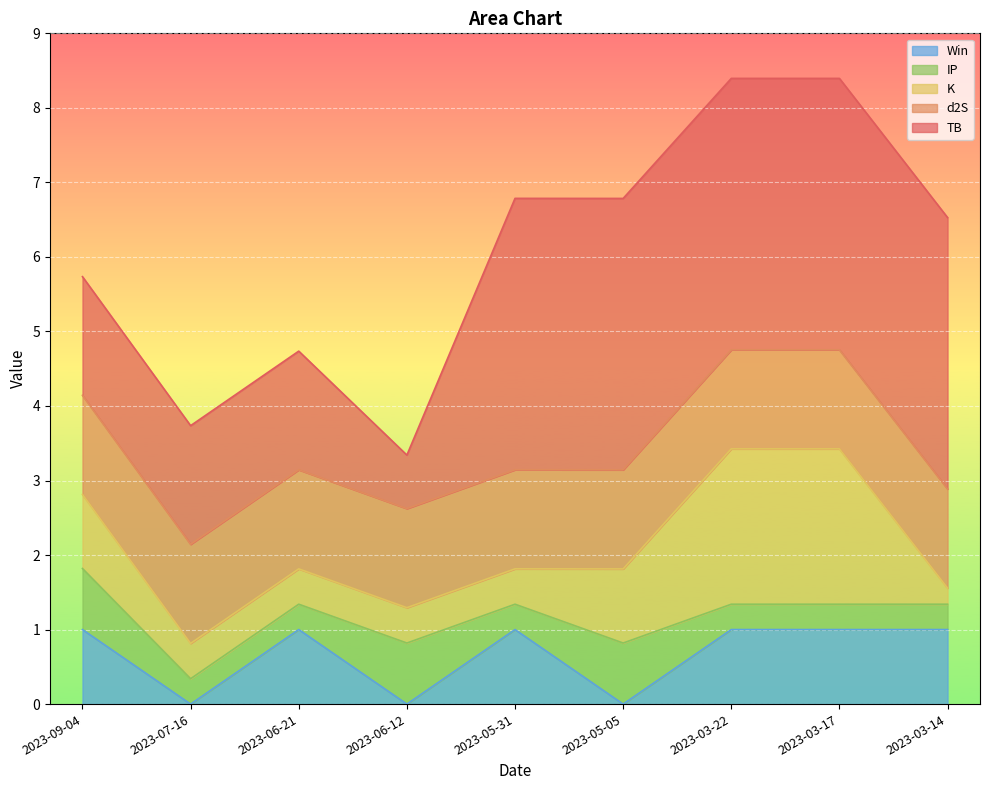

Between 2023-09-04 and 2023-05-31, which series saw the biggest shift?

TB